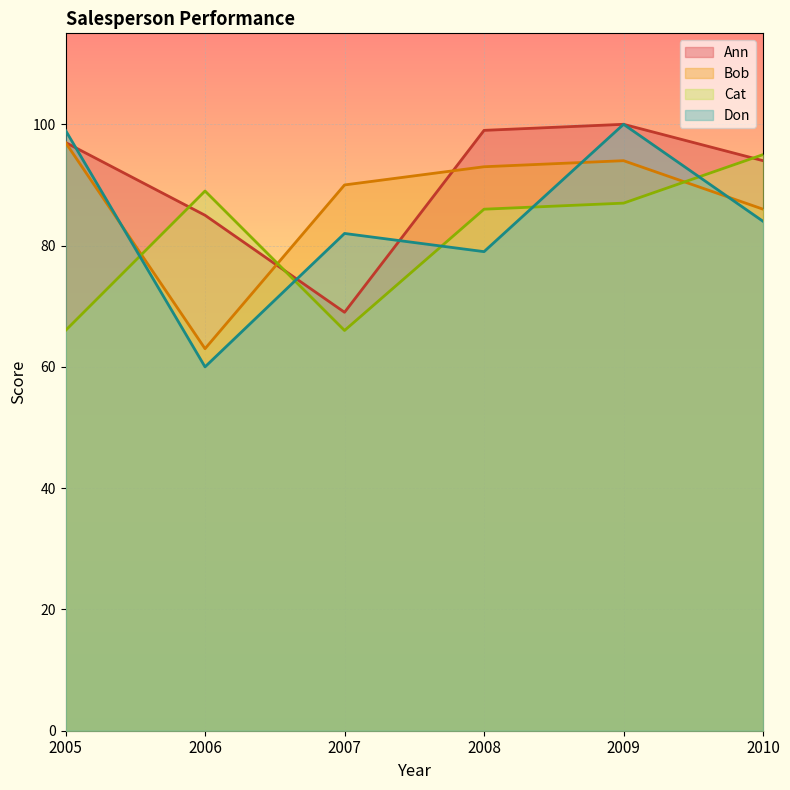

Which series has the widest spread of values?

Don